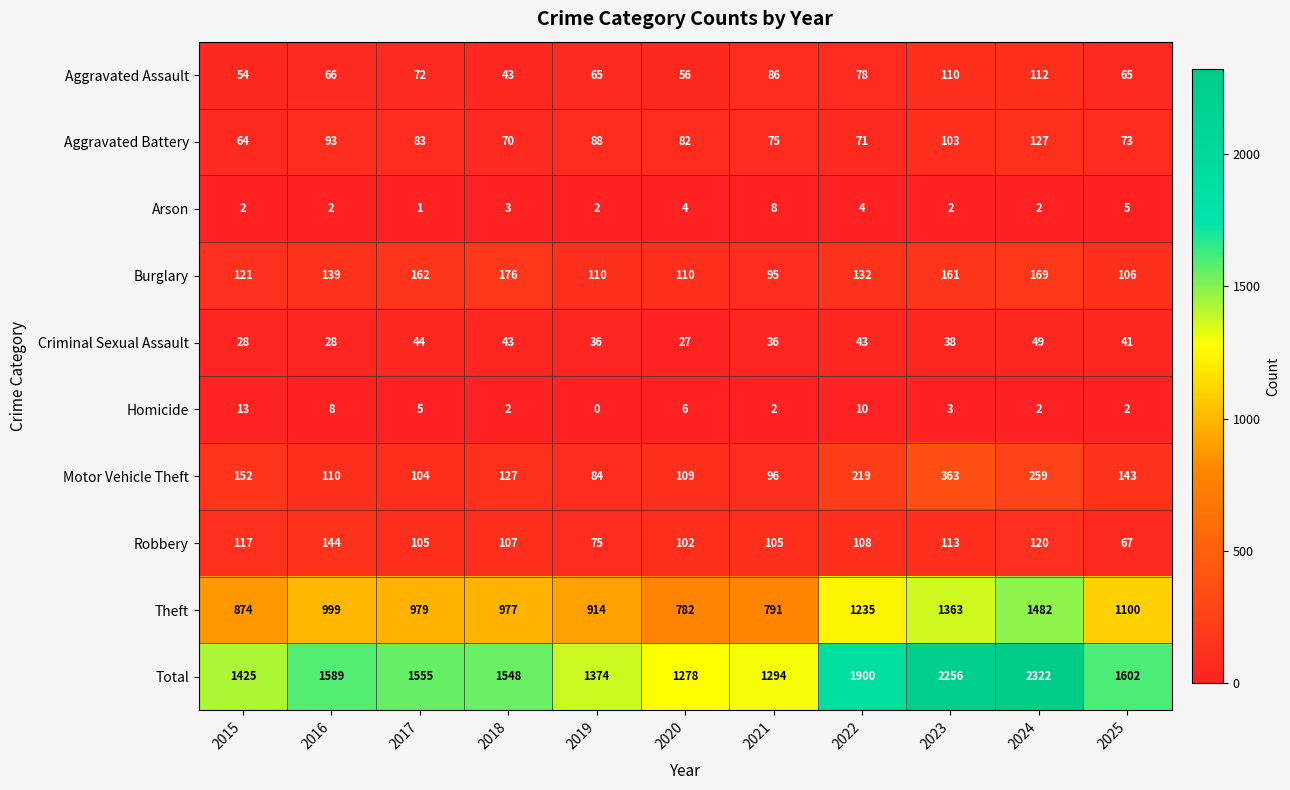

What is the spread (max minus min) of values at 2025?

1600